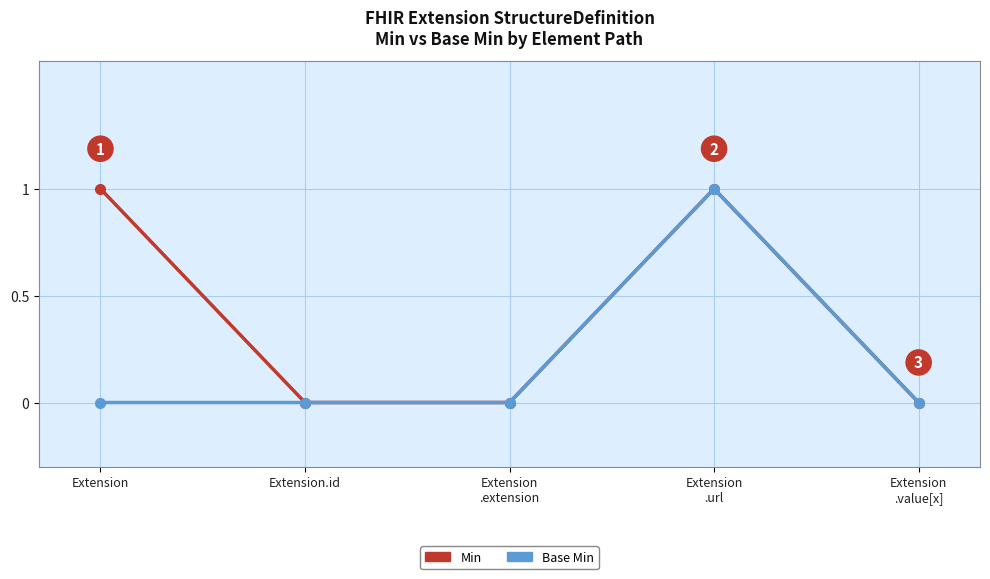

At which category is the sum across all series the highest?

Extension
.url